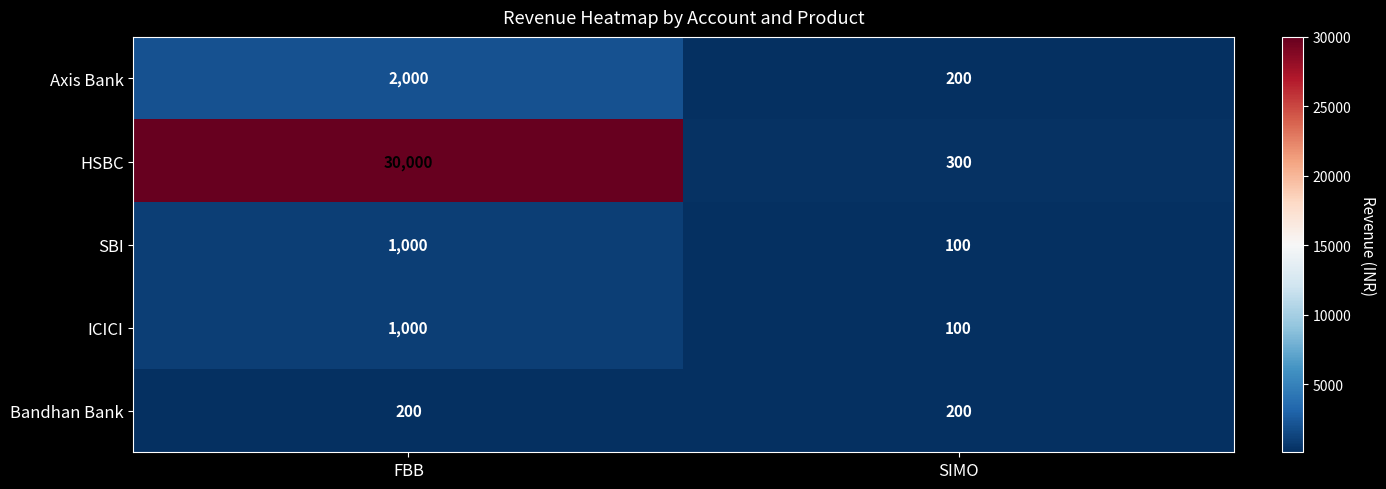

The value of SBI at SIMO is 100. True or false?

True